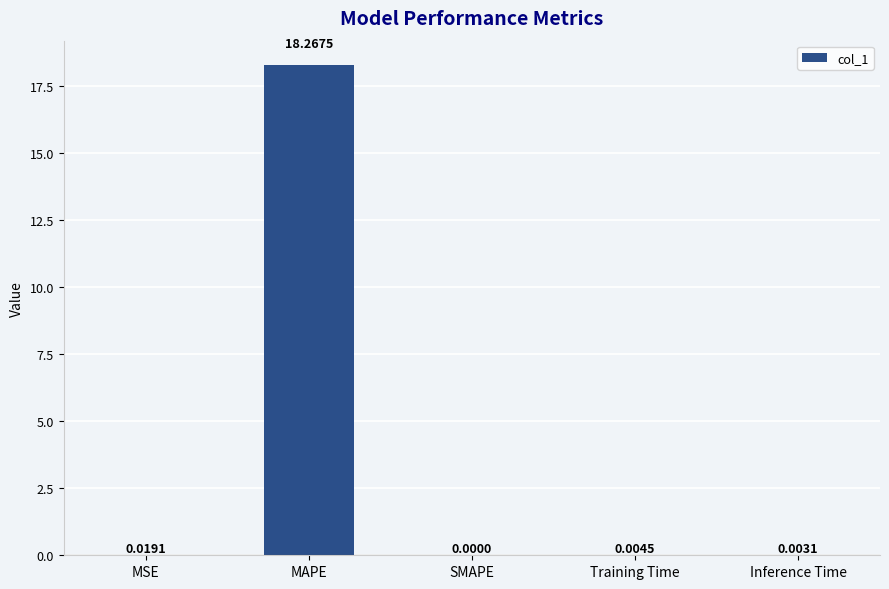

What is the sum of all values?

18.3